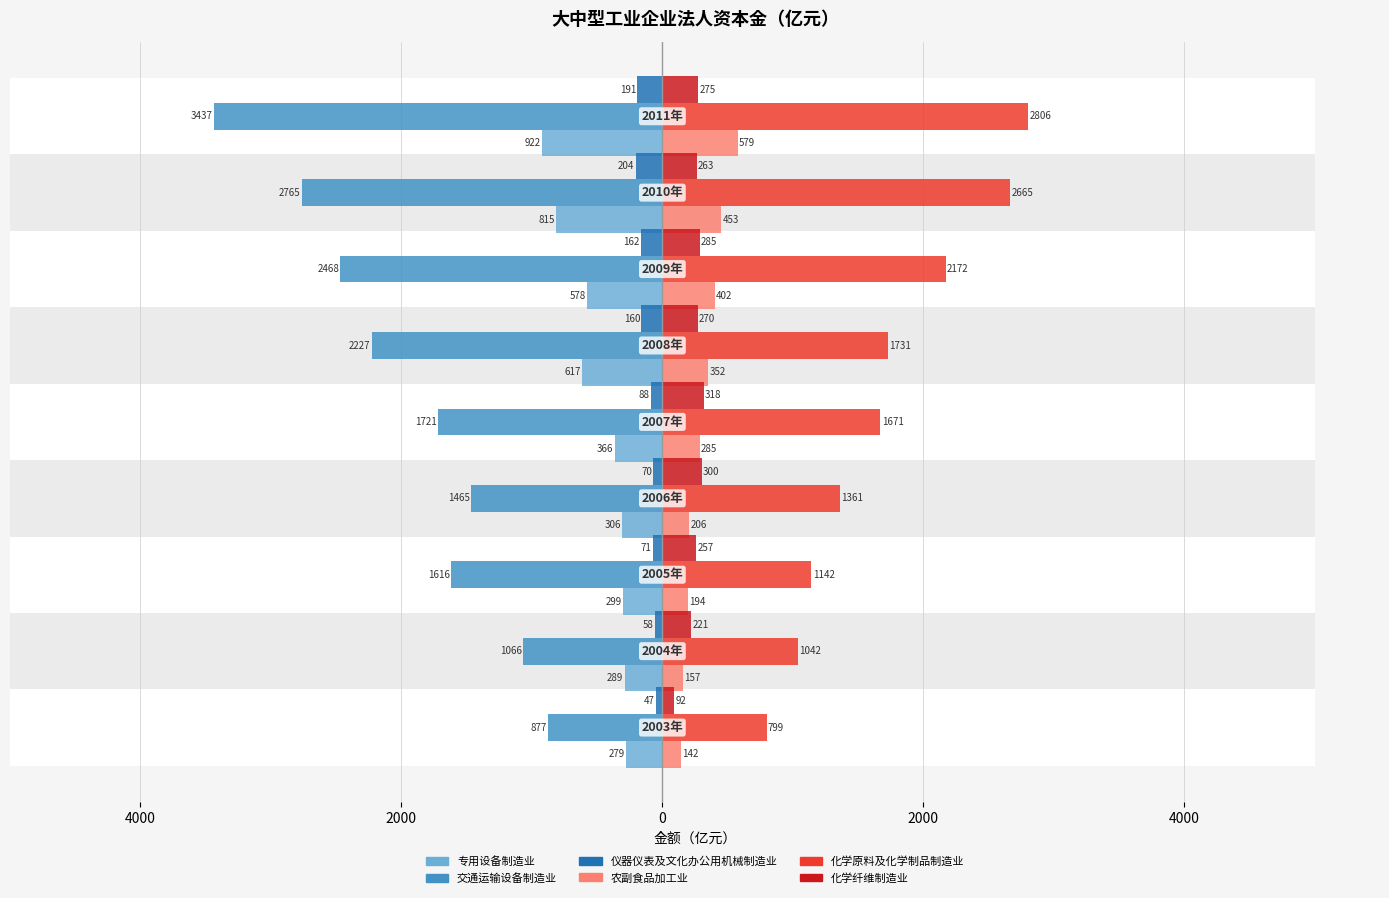

Does the chart contain stacked bars?

No